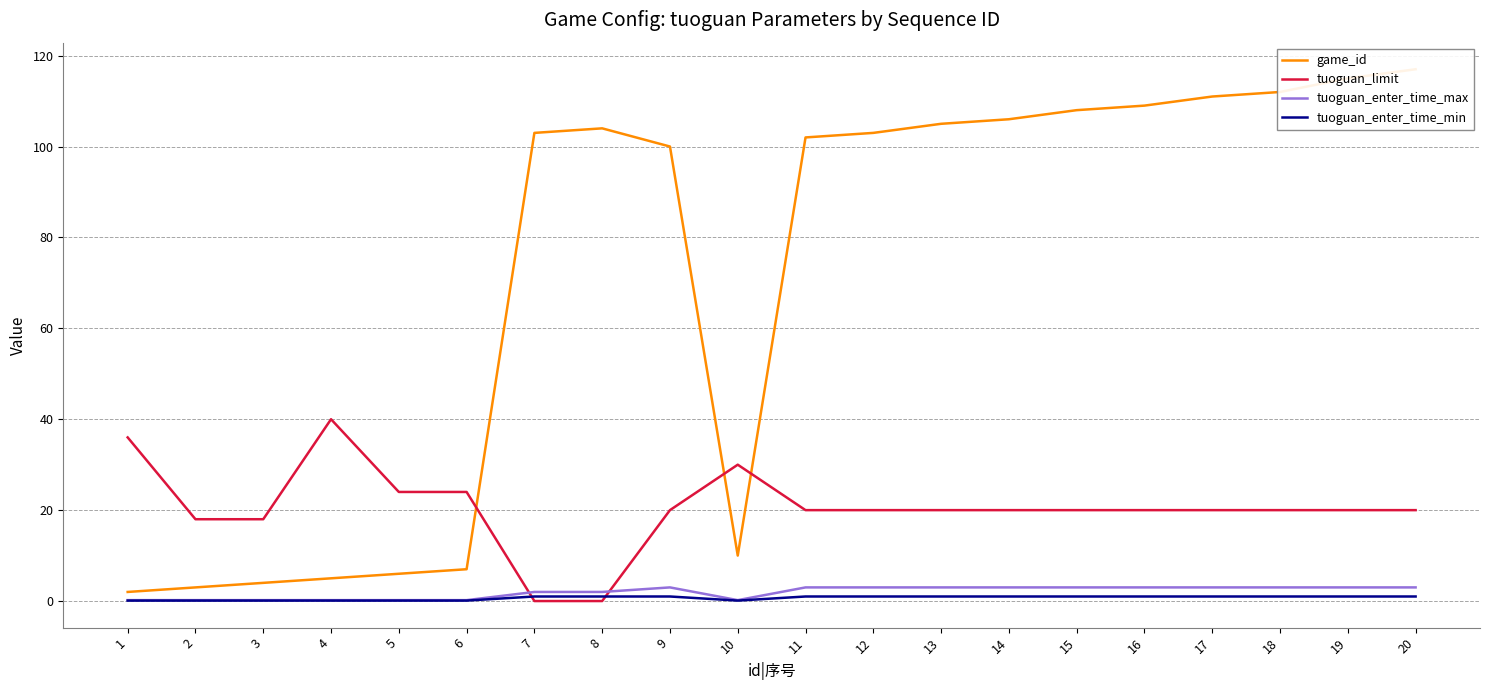

Rank the series at 14 from highest to lowest value.

game_id, tuoguan_limit, tuoguan_enter_time_max, tuoguan_enter_time_min